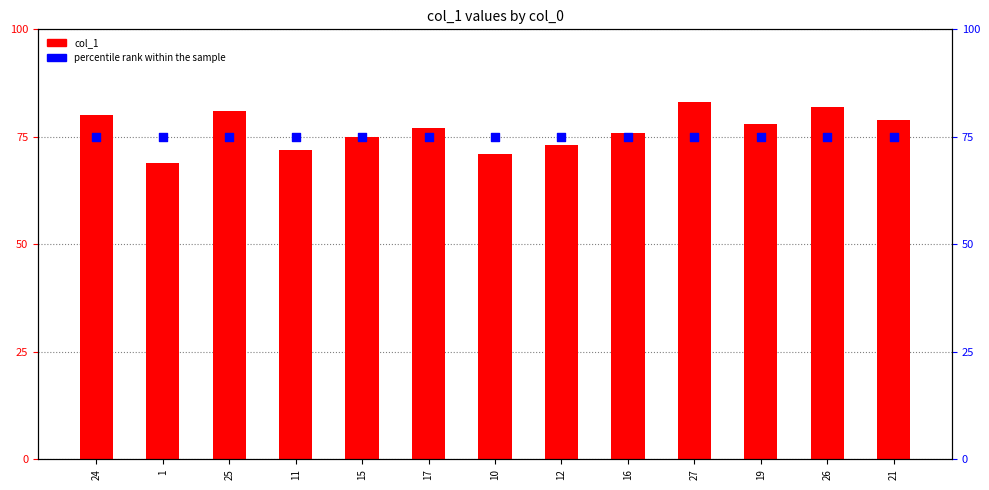

Which series reaches the maximum Y coordinate?

col_1